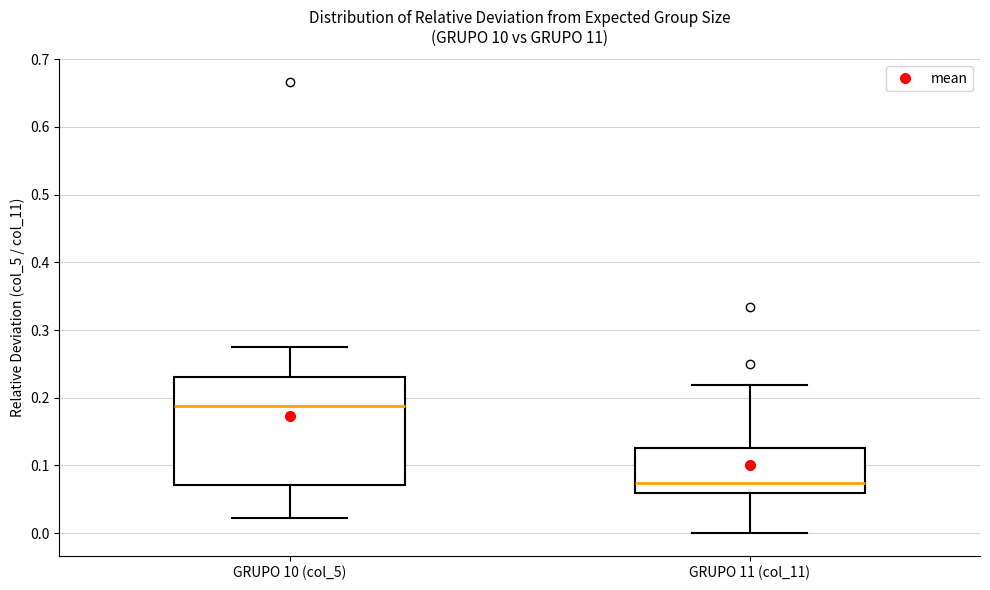

Reading left to right, read every box against the y-axis: the position of its median line, the range the box covers, and the ends of its whiskers. The values are not printed on the chart, so give them approximately, as read against the axis.

GRUPO 10 (col_5): median 0.19, box 0.07 to 0.23, whiskers 0.02 to 0.27
GRUPO 11 (col_11): median 0.07, box 0.06 to 0.13, whiskers 0.00 to 0.22